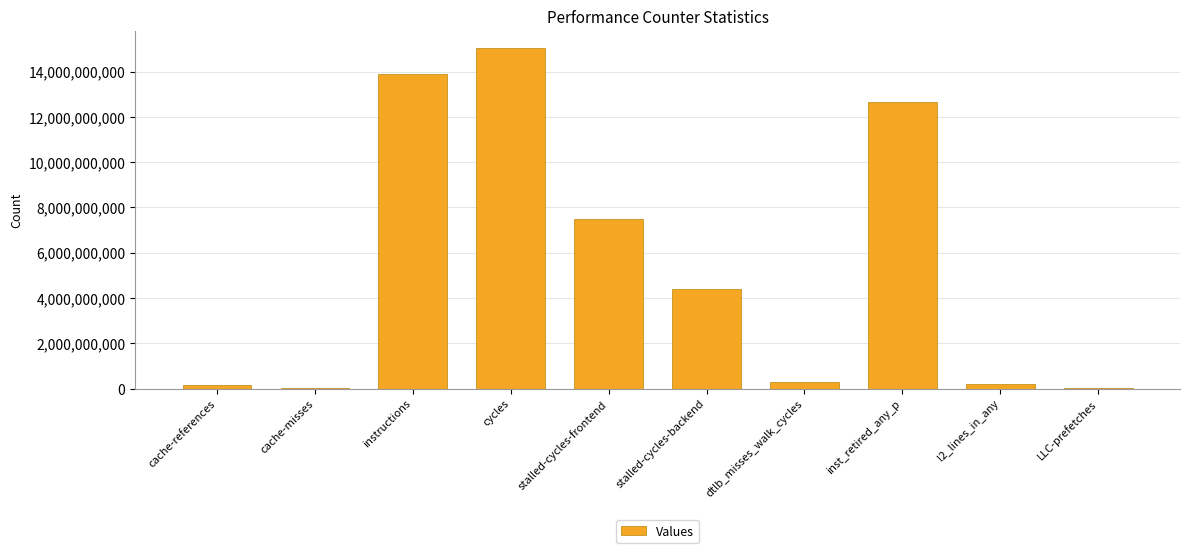

Which has a higher value, stalled-cycles-backend or inst_retired_any_p?

inst_retired_any_p